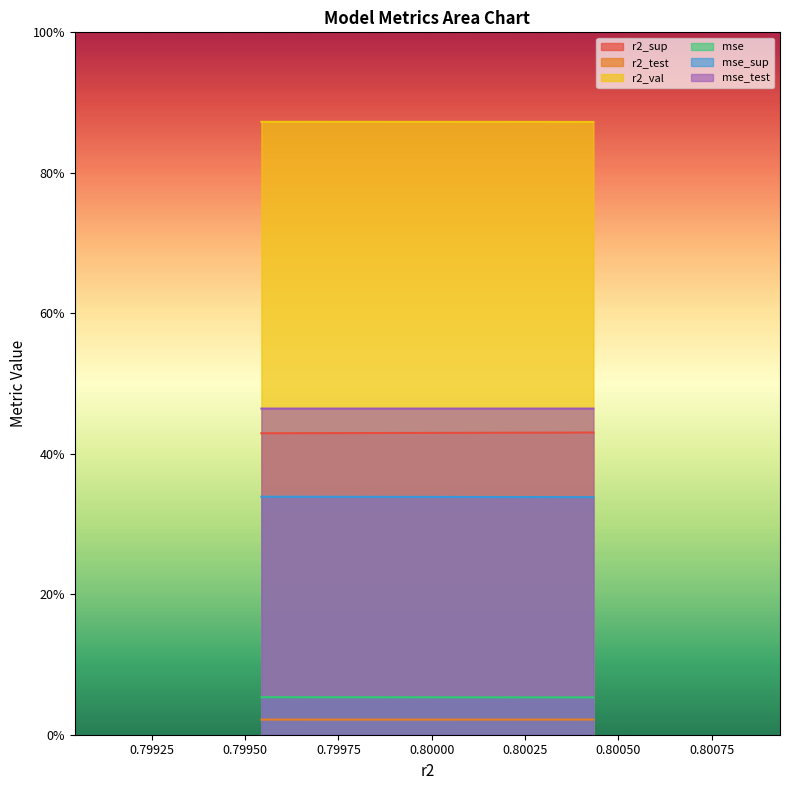

True or false: mse has a value of 0.1 at model_1_34_0.

False